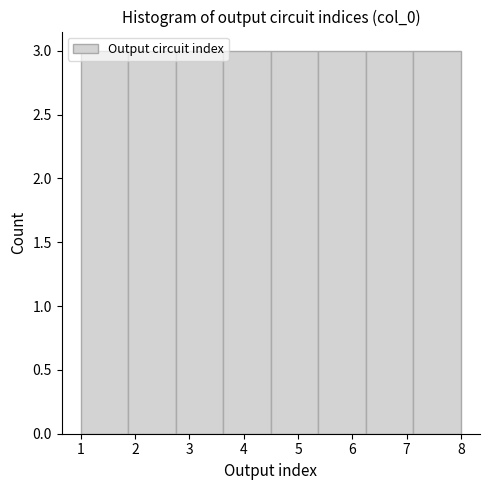

How tall is the bar that spans 1.0 to 1.9 on the x-axis? Neither the bar edges nor the heights are printed on the chart, so give them approximately, as read against the axes.

3